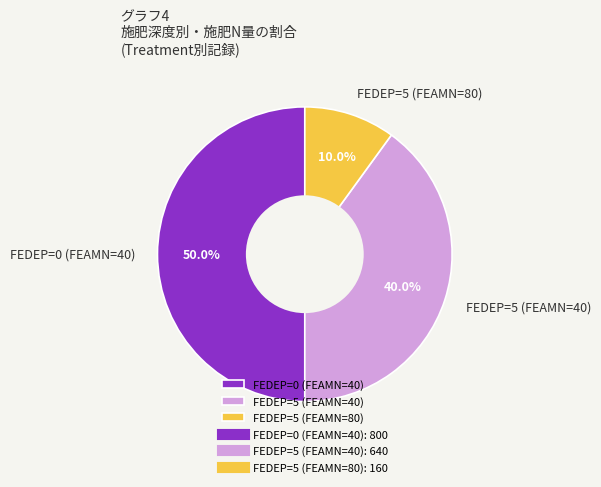

How many segments does this pie chart have?

3